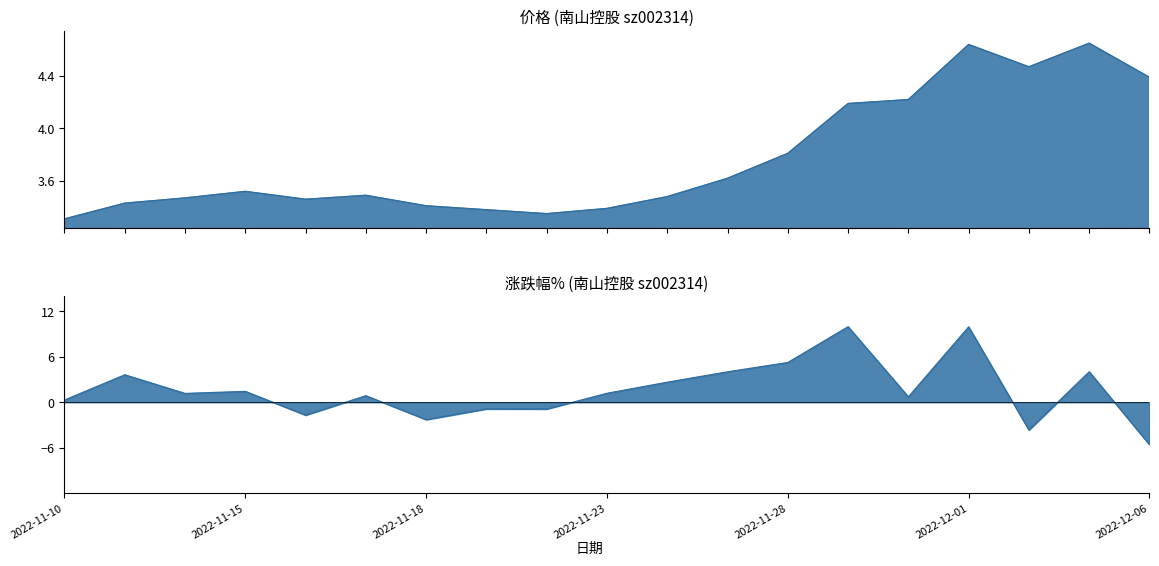

What is the difference between the maximum and minimum values in the 涨跌幅% series?

15.6